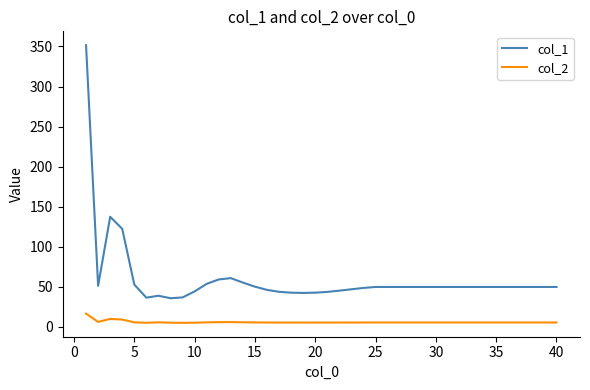

What is the maximum value for col_1?

351.6